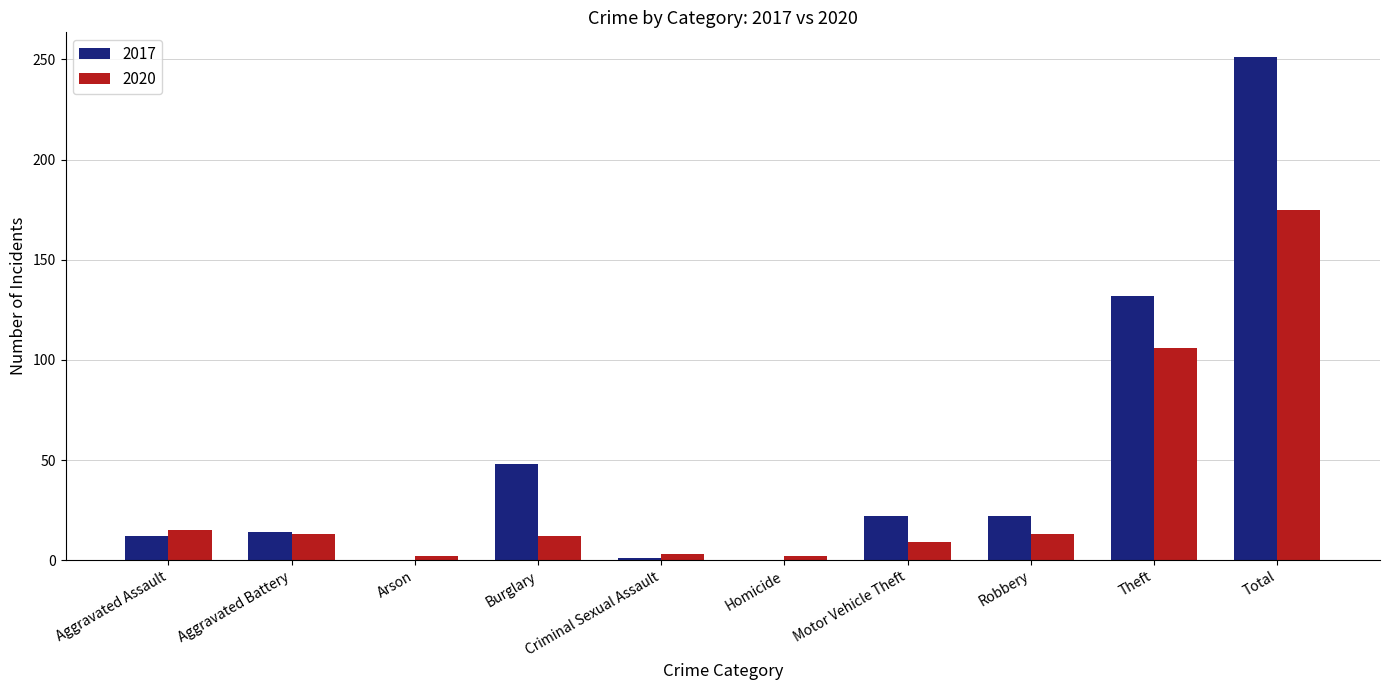

At which label does 2020 reach its peak?

Total